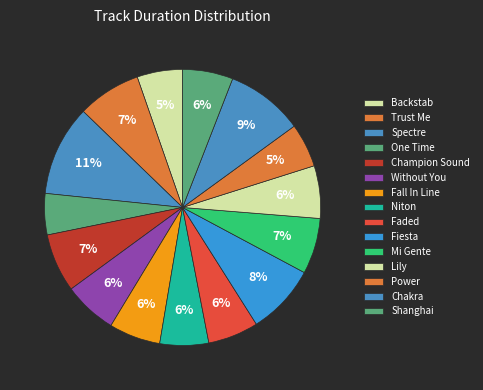

Is it true that Without You is 20% of the pie?

False